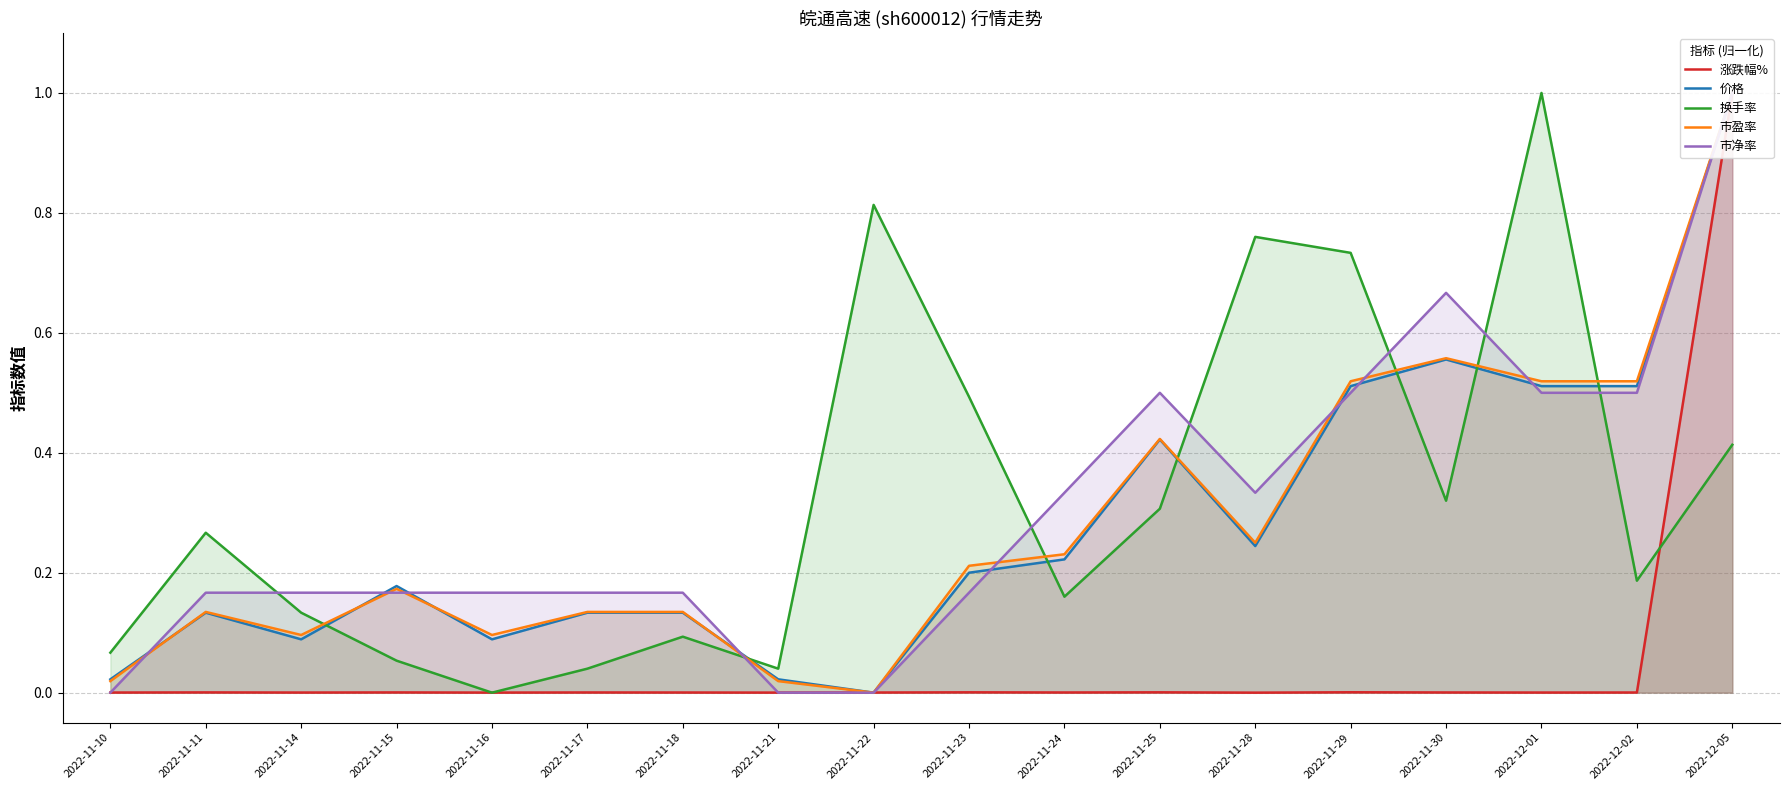

List the labels in order of 换手率 value, smallest first.

2022-11-16, 2022-11-17, 2022-11-21, 2022-11-15, 2022-11-10, 2022-11-18, 2022-11-14, 2022-11-24, 2022-12-02, 2022-11-11, 2022-11-25, 2022-11-30, 2022-12-05, 2022-11-23, 2022-11-29, 2022-11-28, 2022-11-22, 2022-12-01